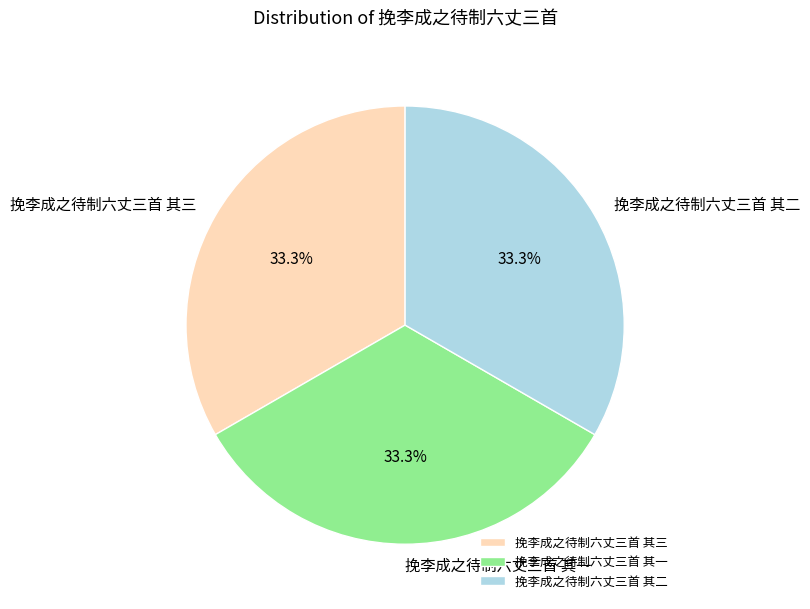

True or false: 挽李成之待制六丈三首 其一 accounts for 33% of the total.

True